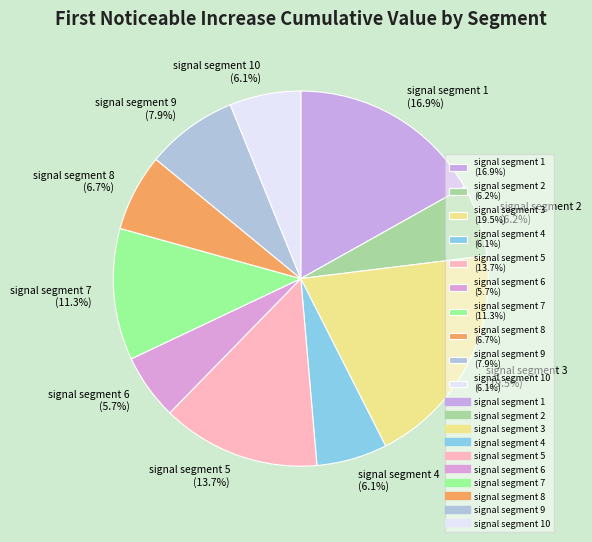

How many slices are in this pie chart?

10